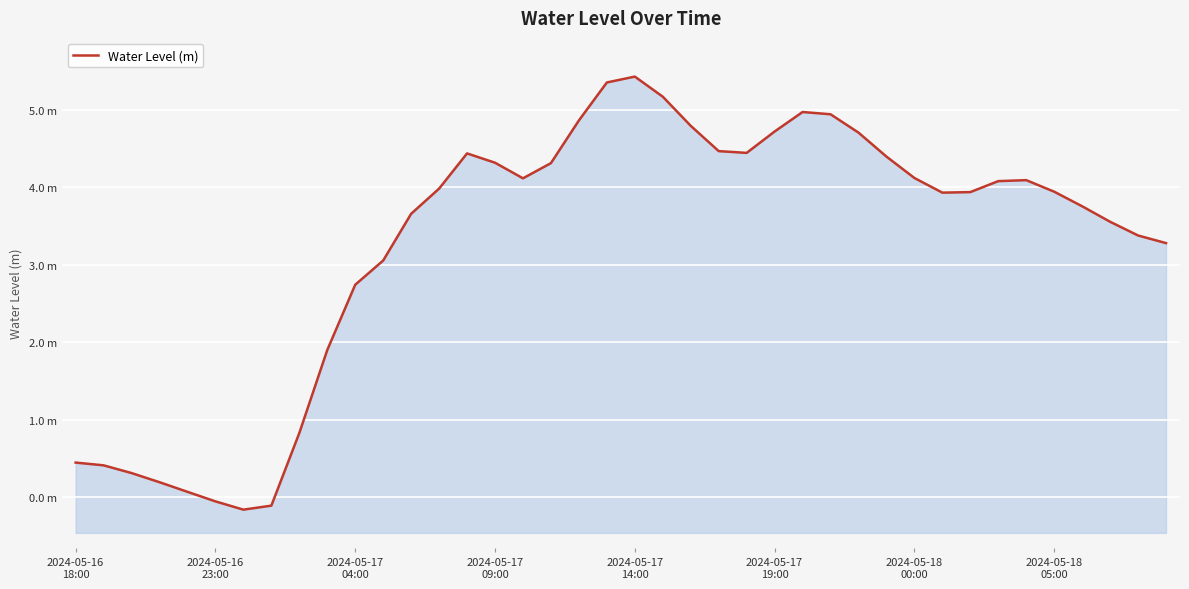

What is the ratio of the value at 12 to the value at 24?

0.8